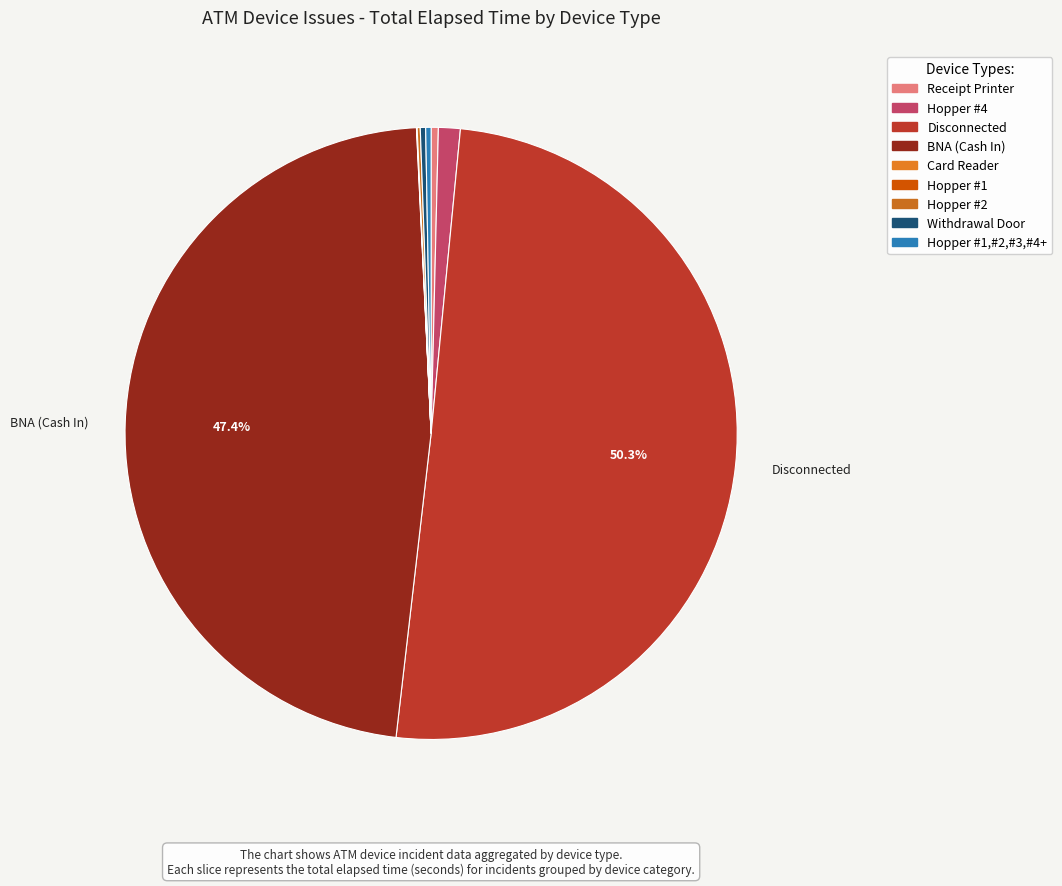

What is the majority slice?

Disconnected